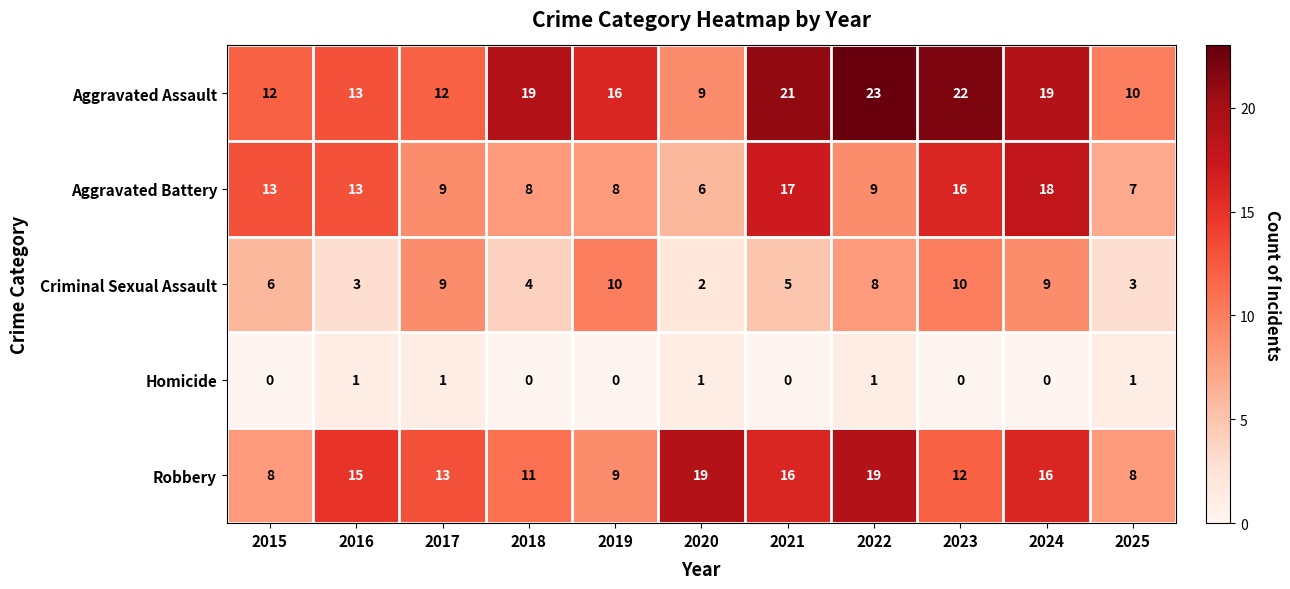

What is the difference between the maximum and minimum values in the Robbery series?

11